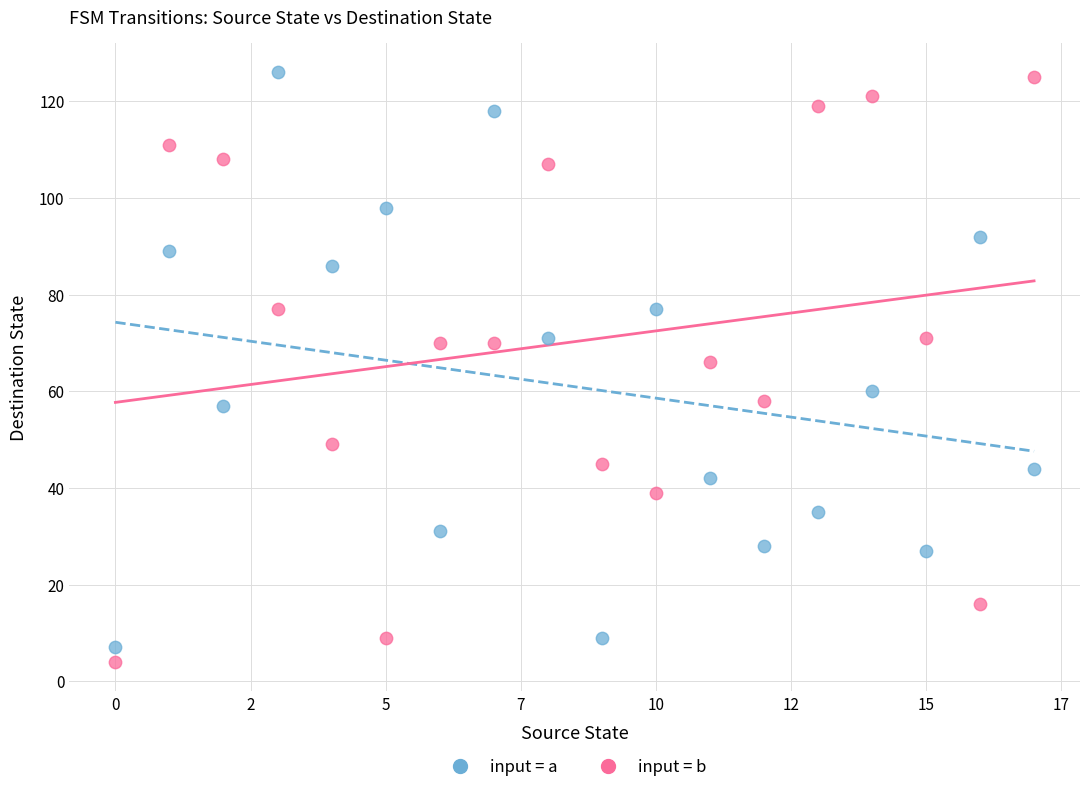

Across all data points, what is the range of Y values (max minus min)?

122